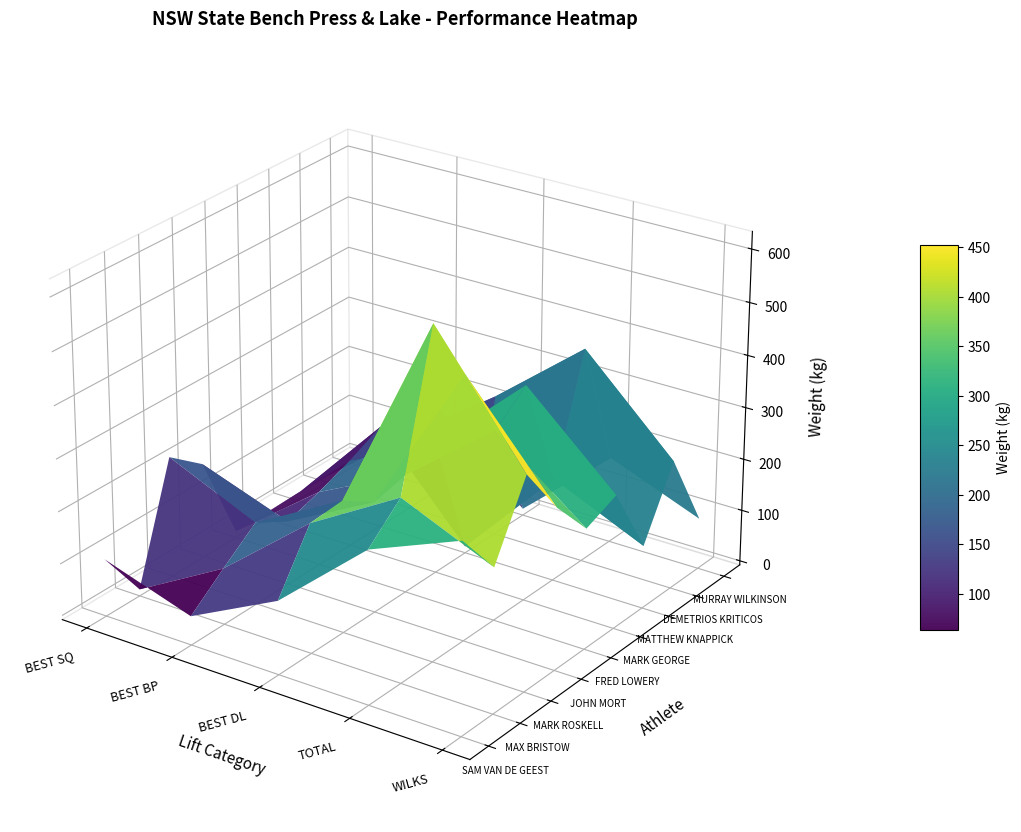

Reading right to left, what are all the values shown in this chart?

SAM VAN DE GEEST: 352.2	282.5	132.5	47.5	102.5
MAX BRISTOW: 265.3	340.0	240.0	100.0	0.0
MARK ROSKELL: 396.9	620.0	245.0	150.0	225.0
JOHN MORT: 298.9	495.0	205.0	115.0	175.0
FRED LOWERY: 222.1	355.0	220.0	135.0	0.0
MARK GEORGE: 247.8	405.0	245.0	160.0	0.0
MATTHEW KNAPPICK: 112.8	190.0	0.0	190.0	0.0
DEMETRIOS KRITICOS: 238.6	405.0	265.0	140.0	0.0
MURRAY WILKINSON: 90.0	157.5	0.0	157.5	0.0